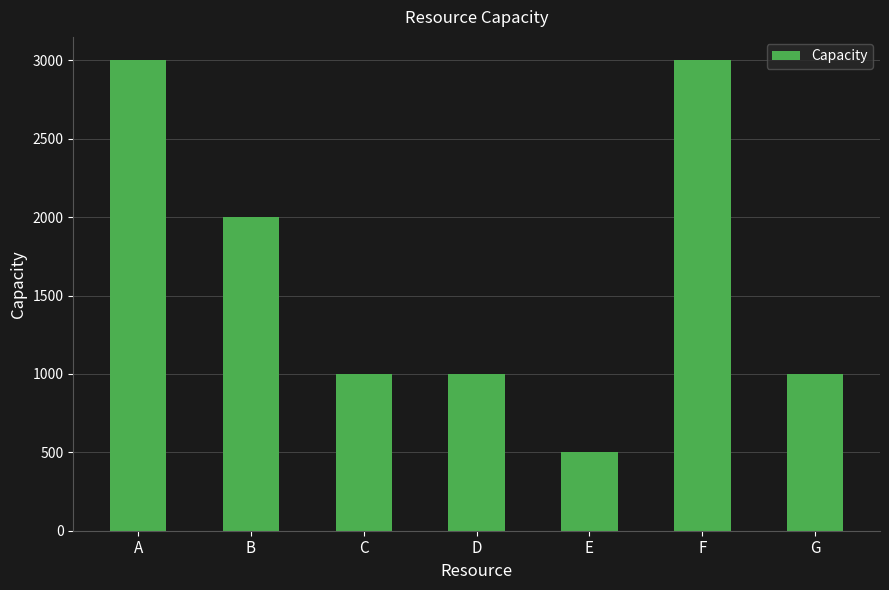

The chart shows a value of 3000 at A. True or false?

True